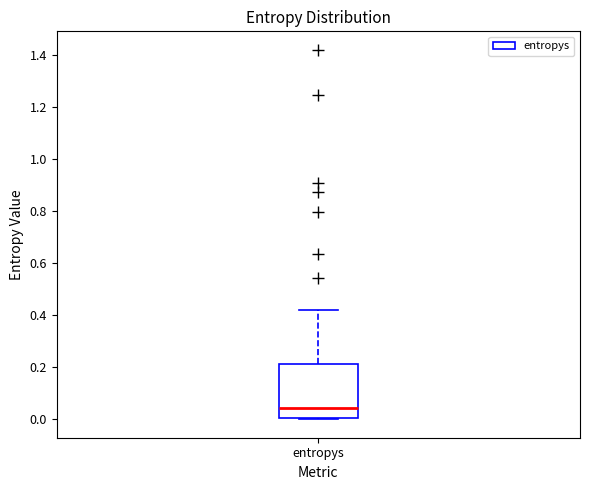

Read this box plot against the y-axis: the position of the median line, the range covered by the box, and the ends of both whiskers. The values are not printed on the chart, so give them approximately, as read against the axis.

median 0.04, box 0.00 to 0.22, whiskers 0.00 (just below the box's lower edge) to 0.42